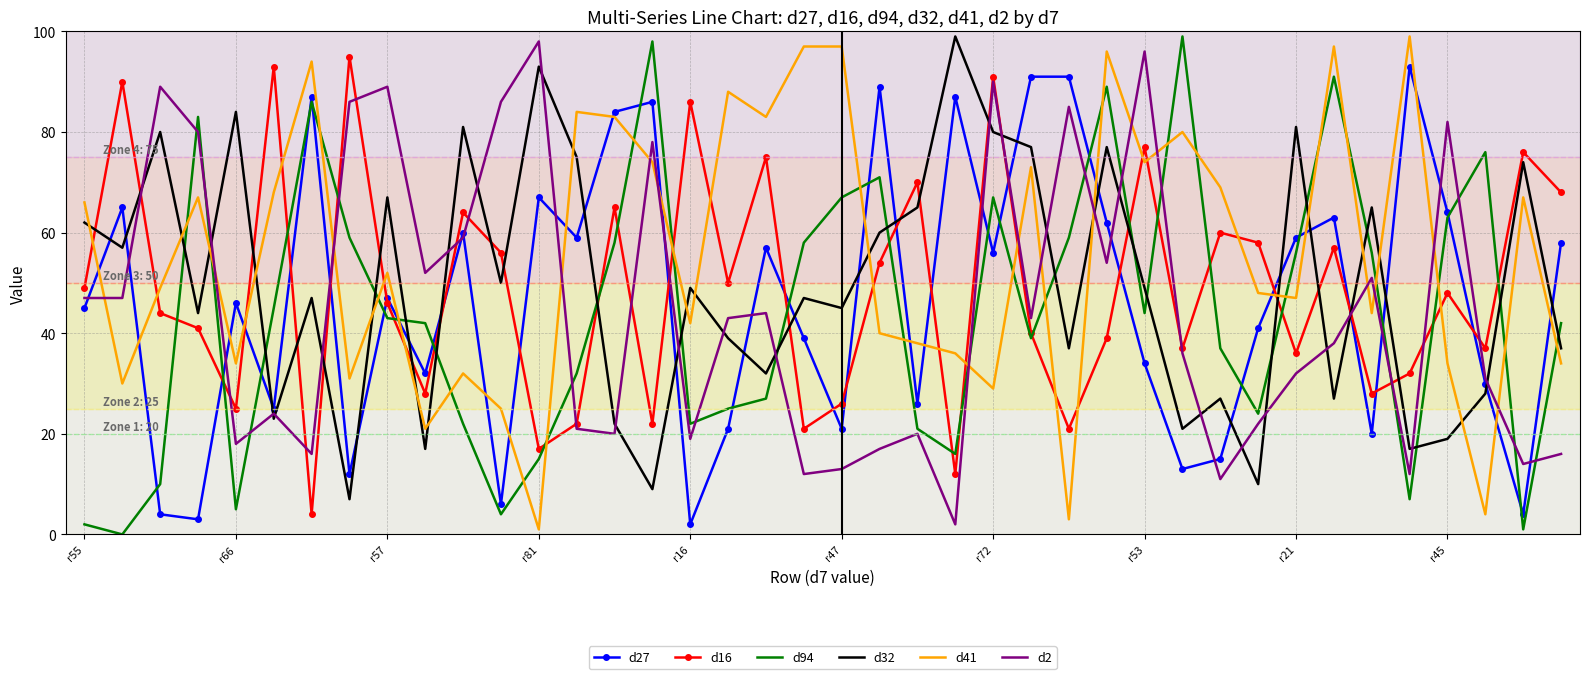

Which series has the largest total across all categories?

d41